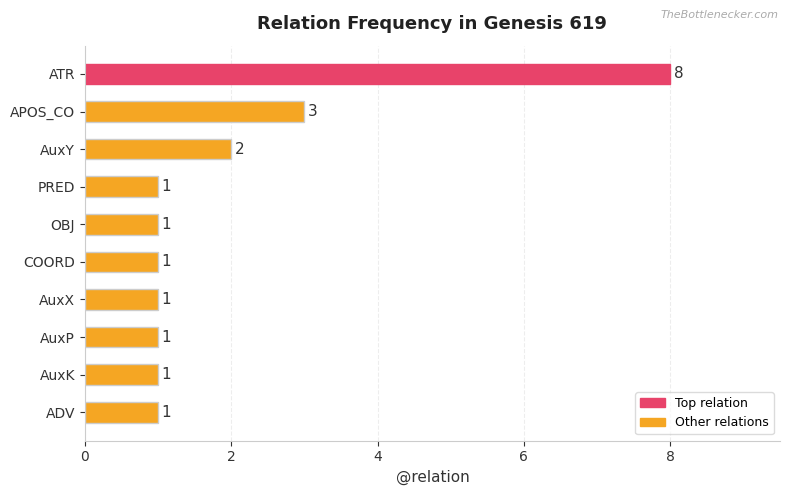

The value at APOS_CO is 2. True or false?

False